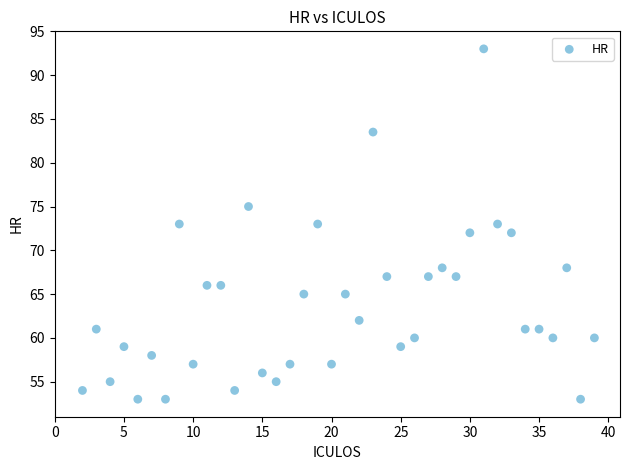

What is the range of Y values (max minus min)?

40.0